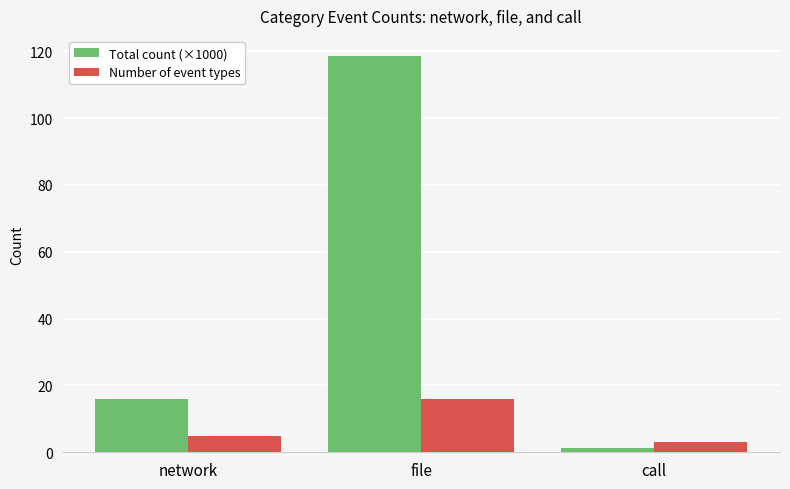

Reading right to left, transcribe all the data shown in this chart.

Total count (×1000): call=1.3	file=118.7	network=15.9
Number of event types: call=3.0	file=16.0	network=5.0